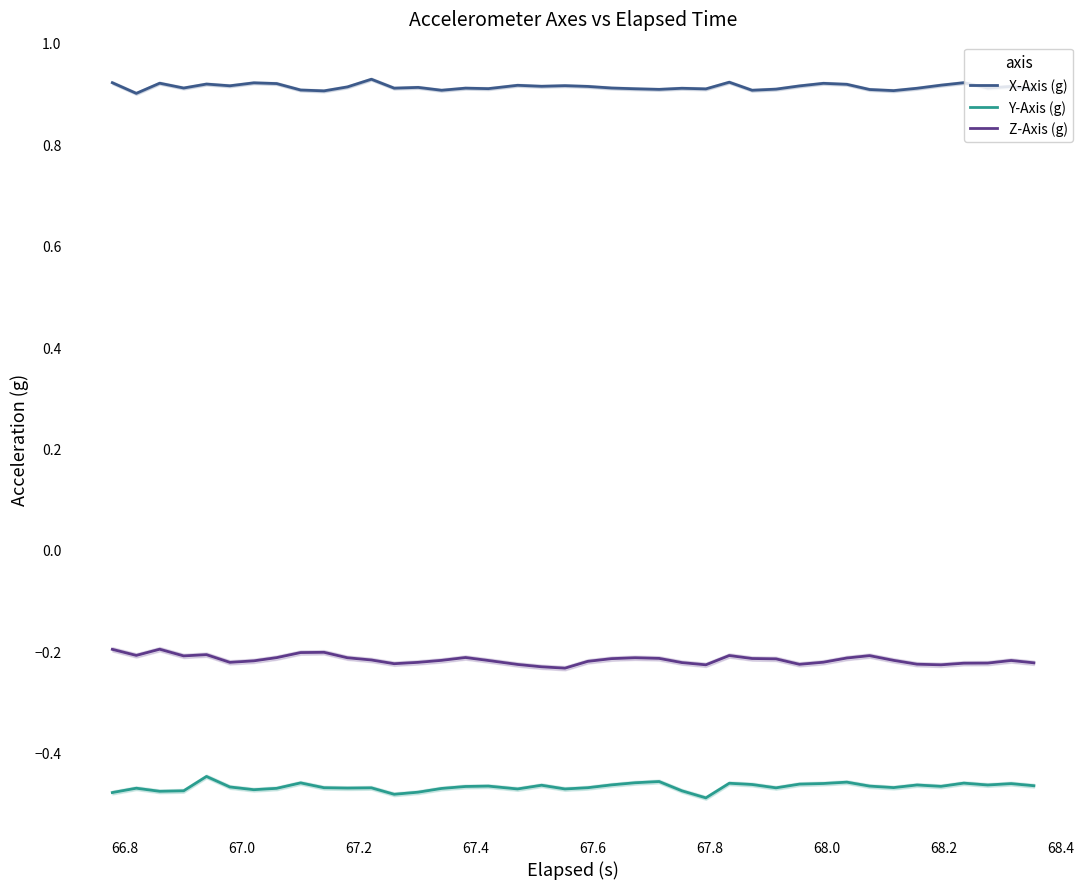

True or false: X-Axis (g) and Z-Axis (g) cross at least once.

False